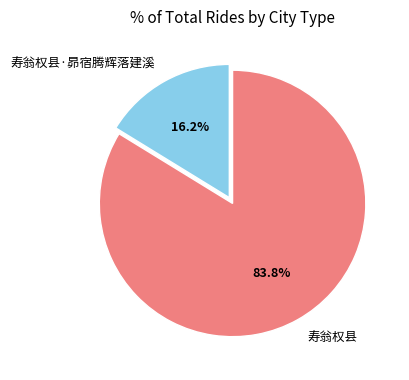

The 寿翁权县 slice represents 84% of the pie. True or false?

True